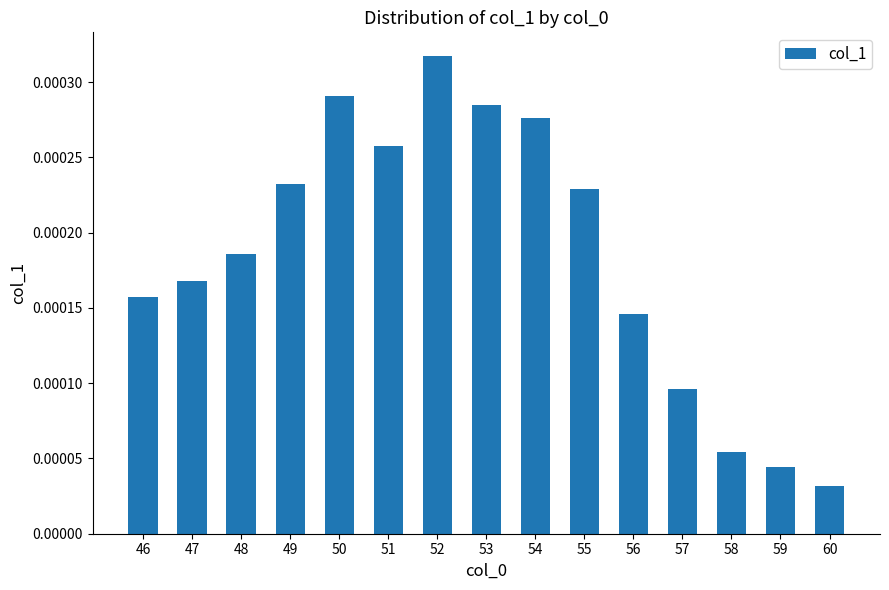

List the labels in order of value, smallest first.

60, 59, 58, 57, 56, 46, 47, 48, 55, 49, 51, 54, 53, 50, 52